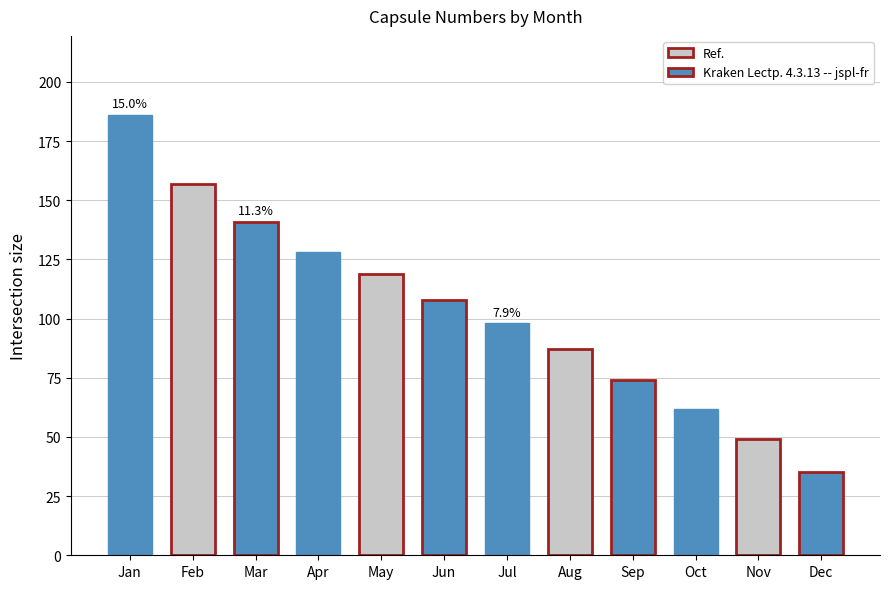

What value does the data have at May, to the nearest 50?

100